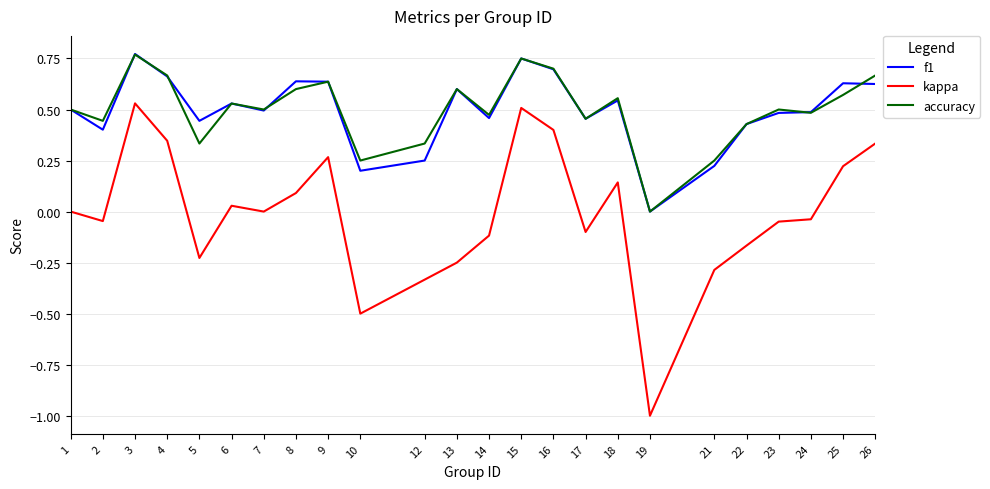

Where is the first local minimum for kappa?

2